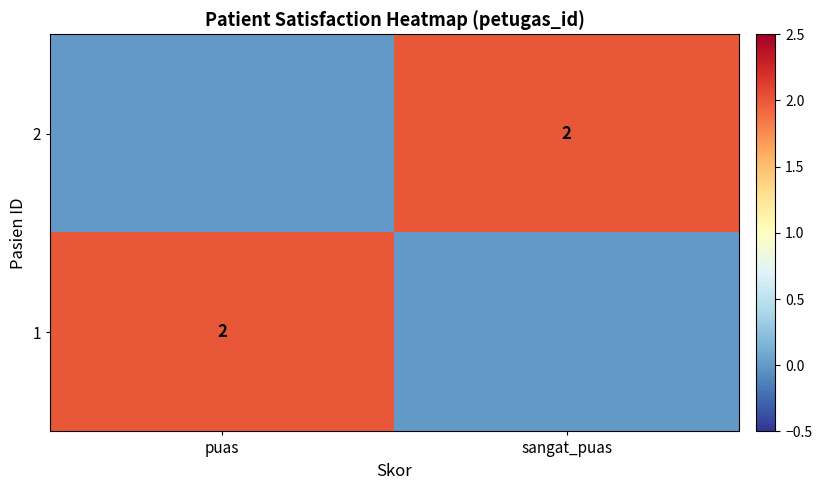

Rank the categories by 2 value from lowest to highest.

puas, sangat_puas